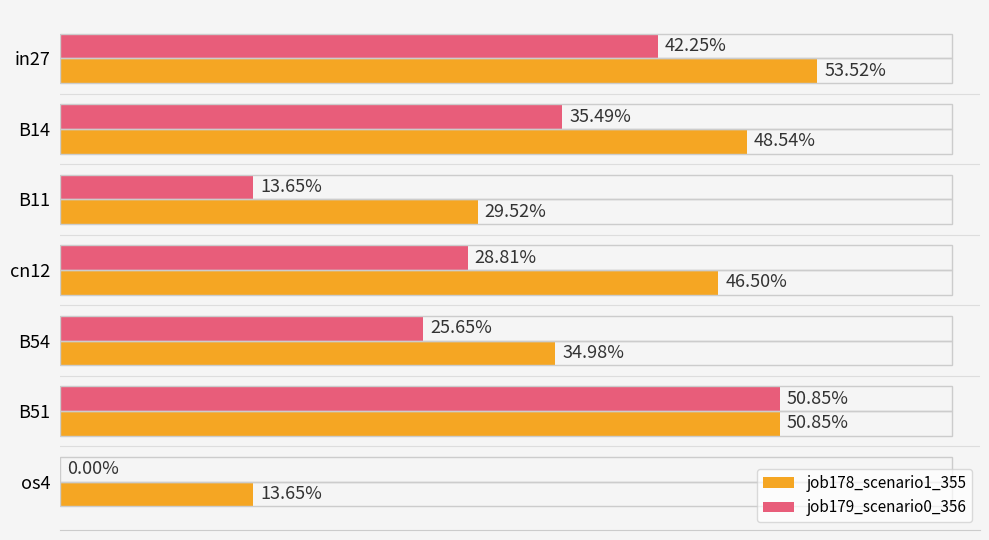

What is the value of the job179_scenario0_356 bar at the 5th from the left?

0.3